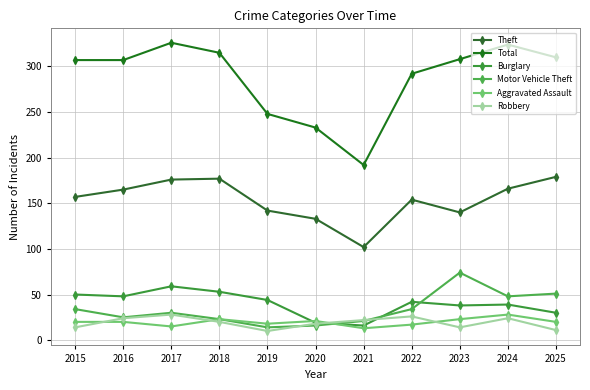

How many values in the Robbery series are below 20?

5